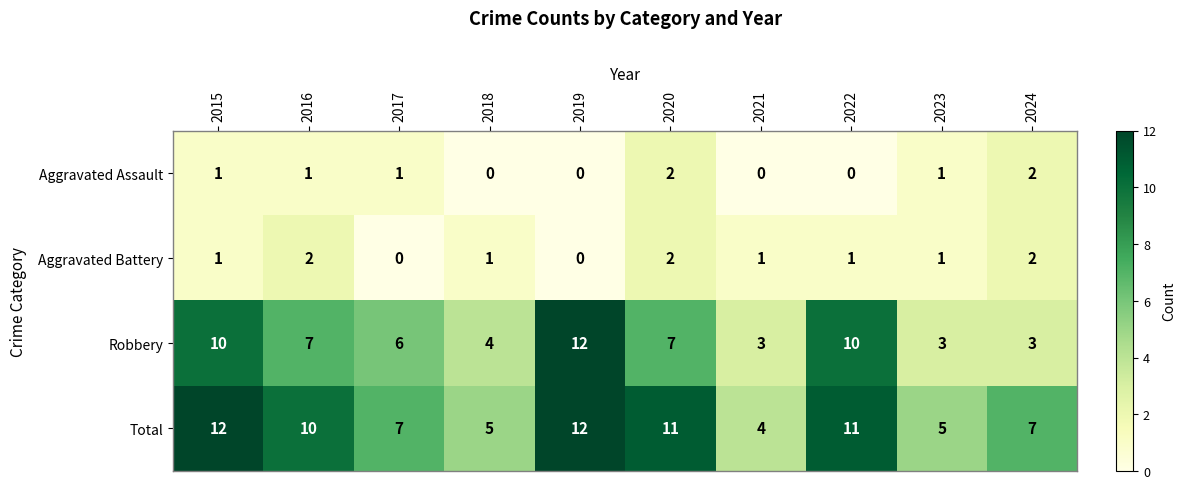

What is the minimum value for Total?

4